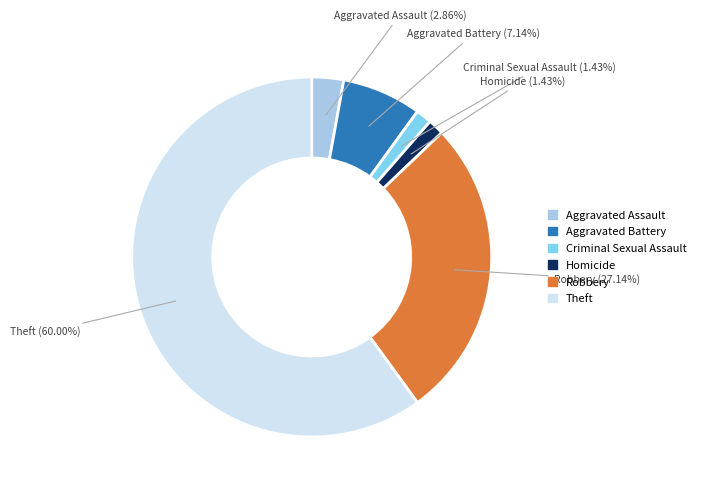

True or false: Criminal Sexual Assault accounts for 11% of the total.

False